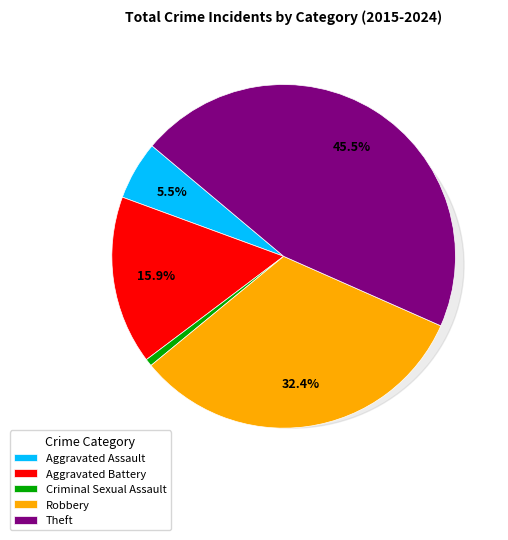

What is the ratio of the value at Robbery to the value at Theft?

0.7